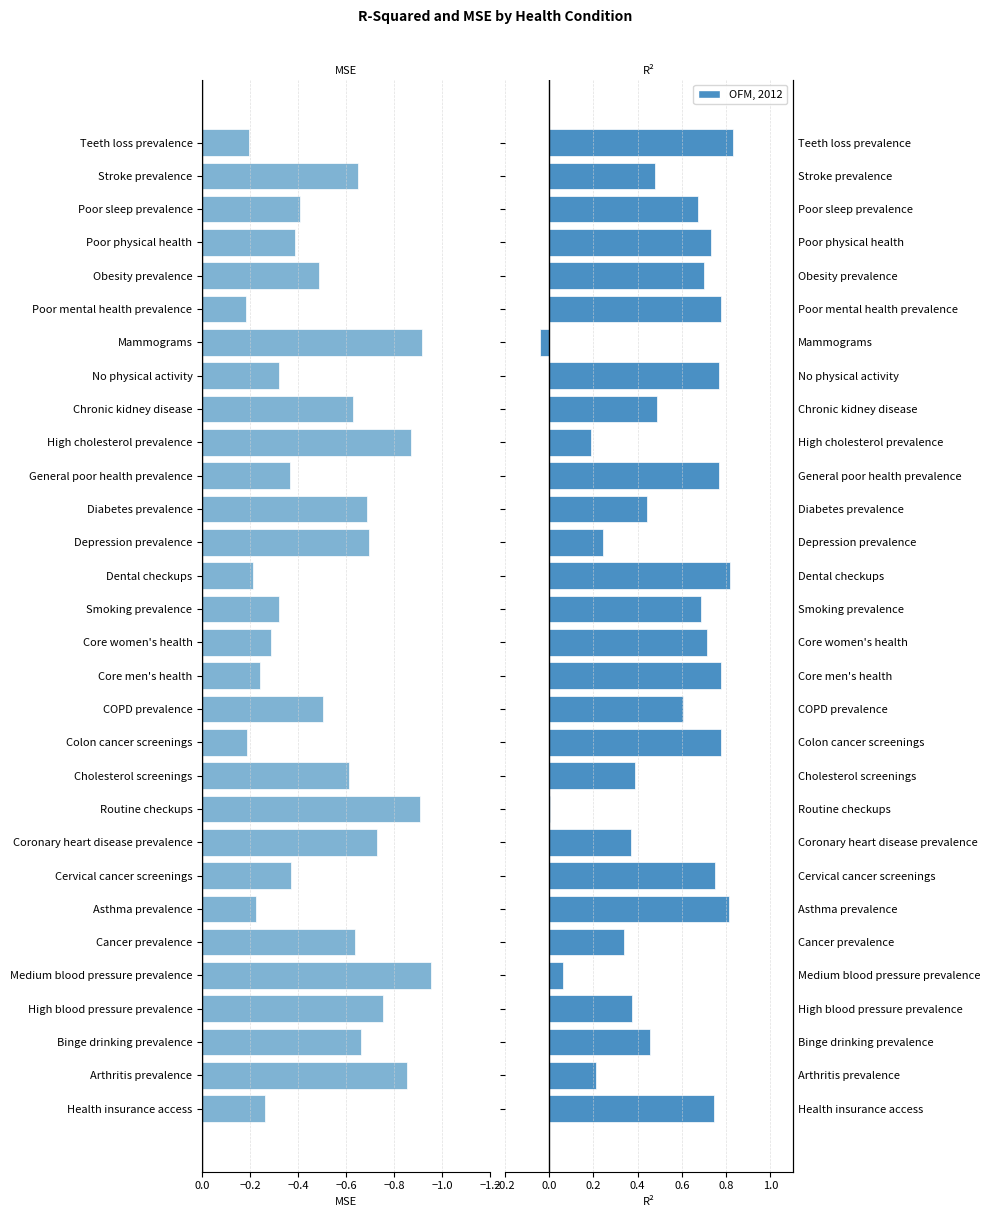

What is the maximum value shown in the chart?

0.8